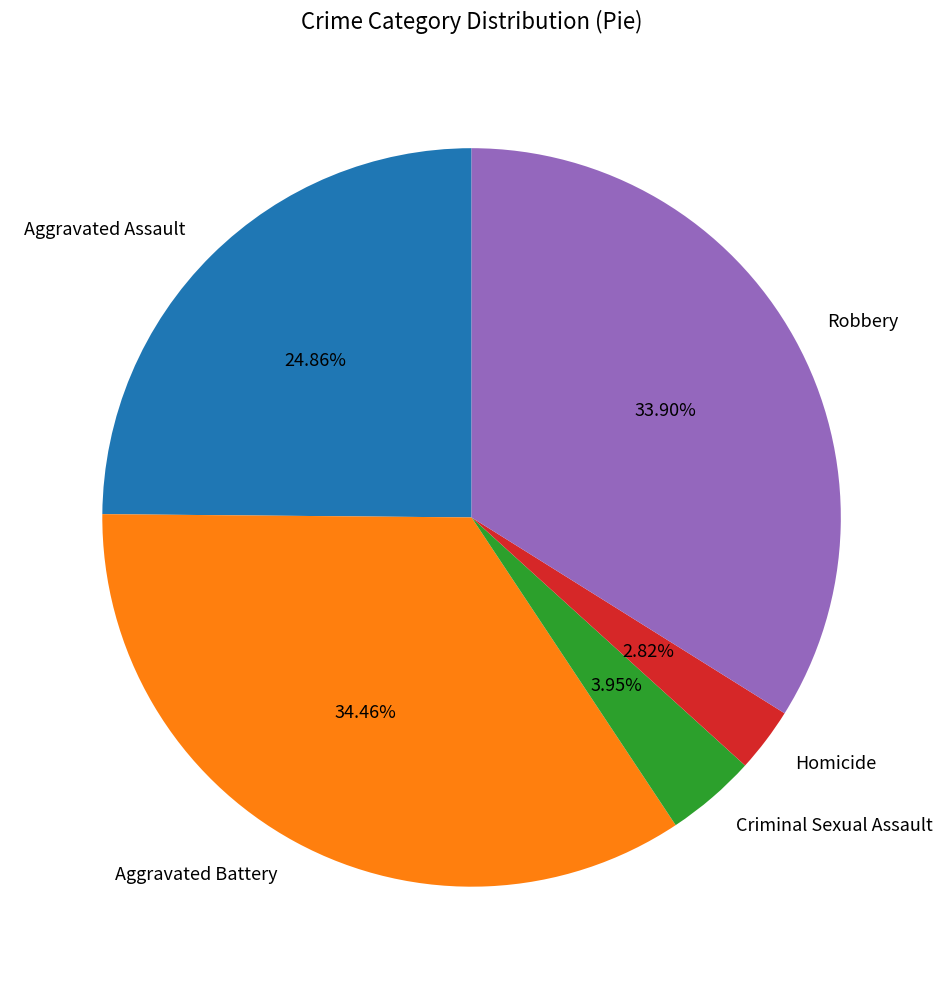

How many segments does this pie chart have?

5